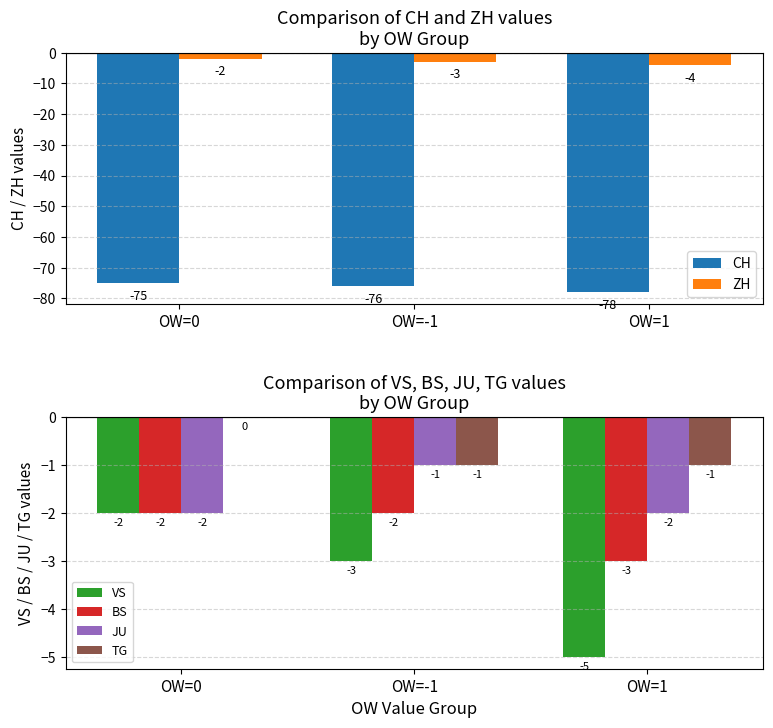

How many values in the VS series are below -3?

1